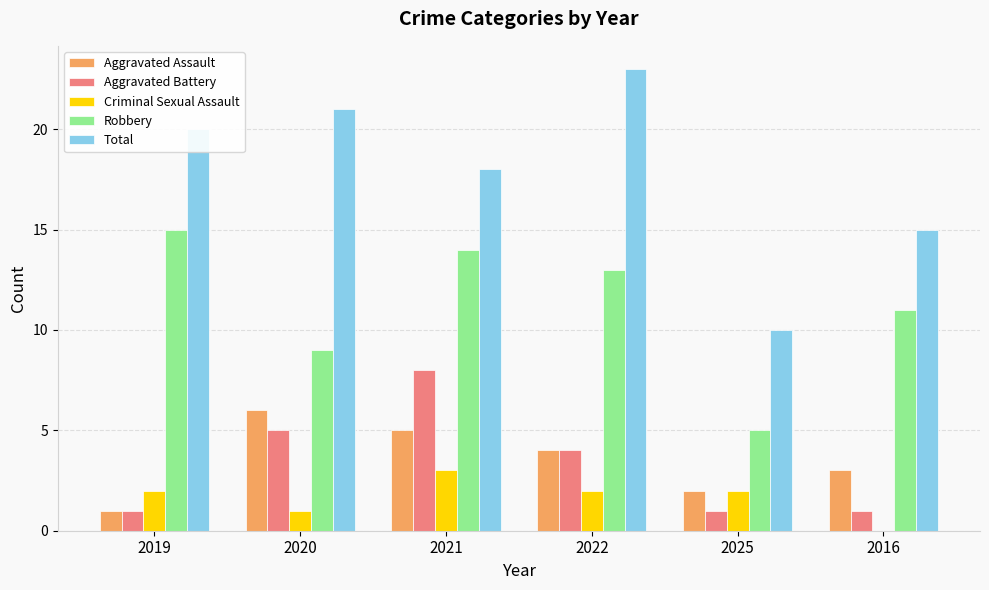

Which label corresponds to the largest value in the chart?

2022